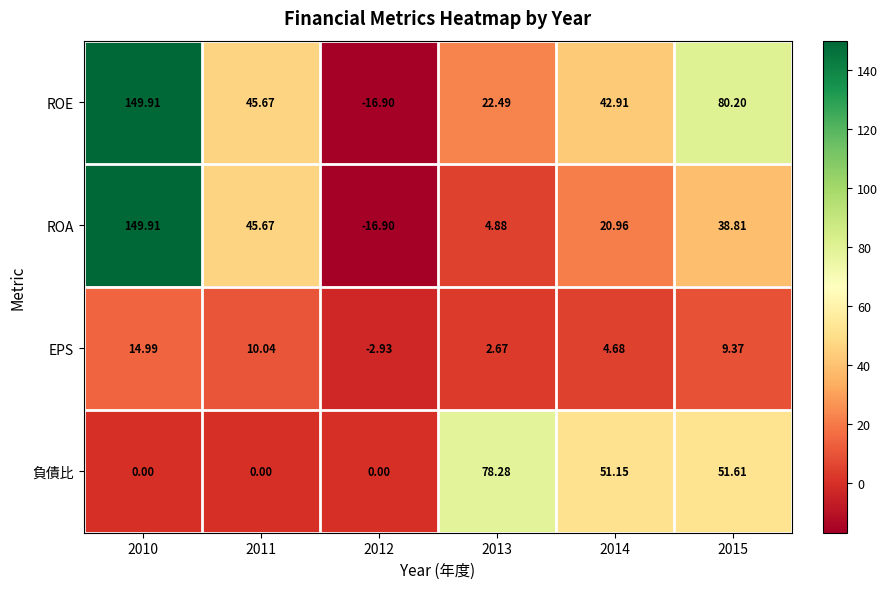

At 2014, list the series in order from largest to smallest.

負債比, ROE, ROA, EPS